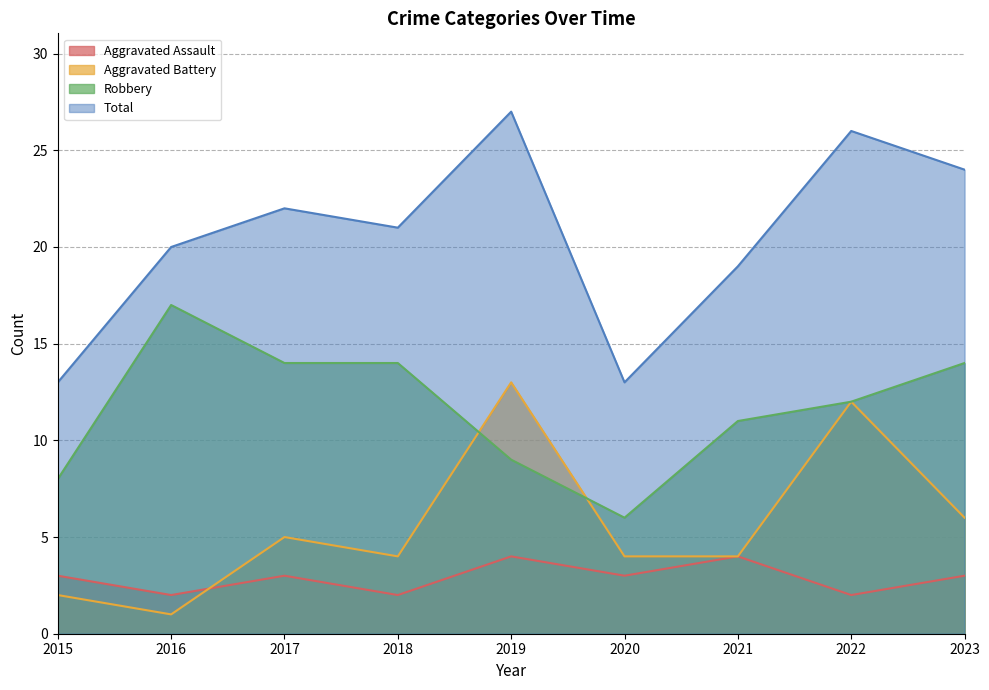

Count the number of data series in this chart.

4